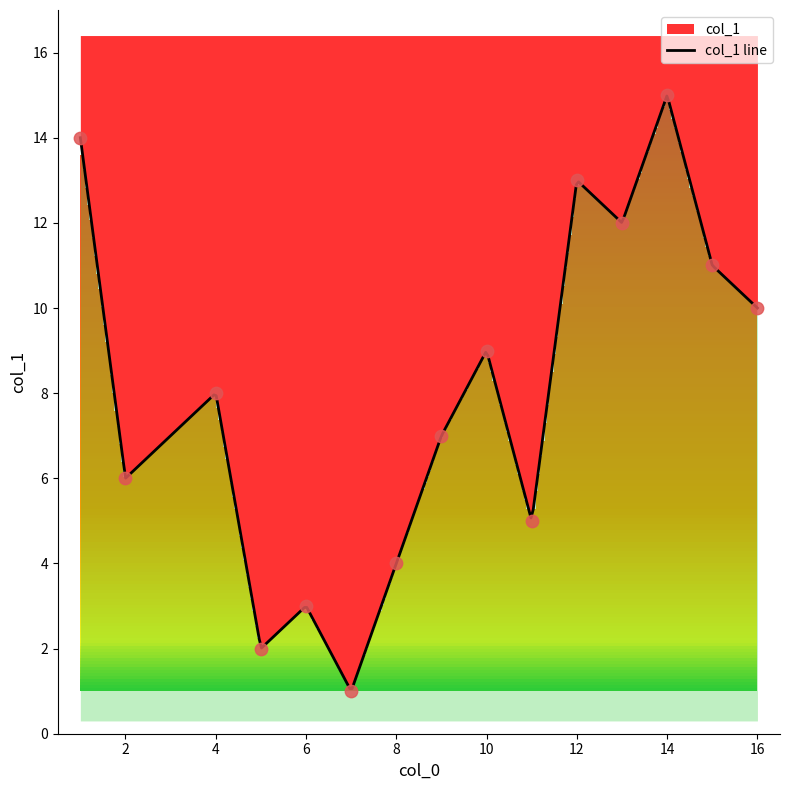

What is the ratio of the value at 6 to the value at 5?

1.5